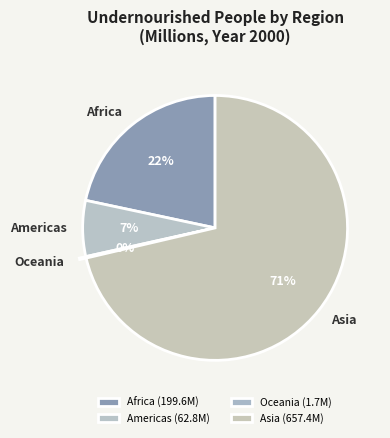

Which slice is the largest?

Asia